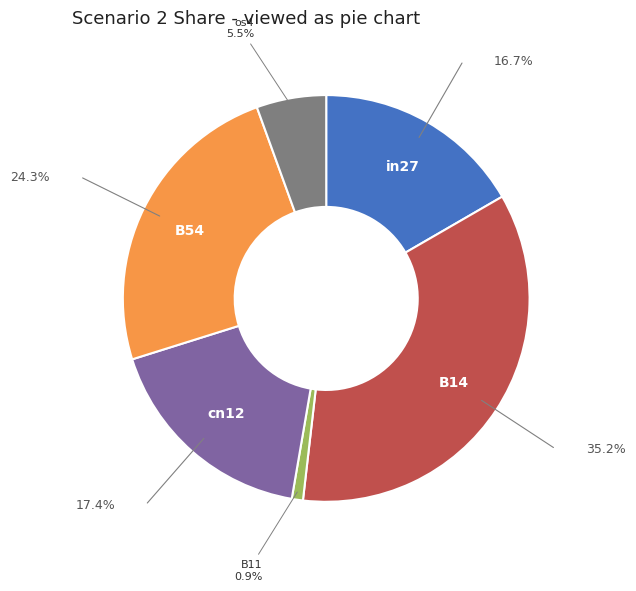

Does any single category account for the majority?

No